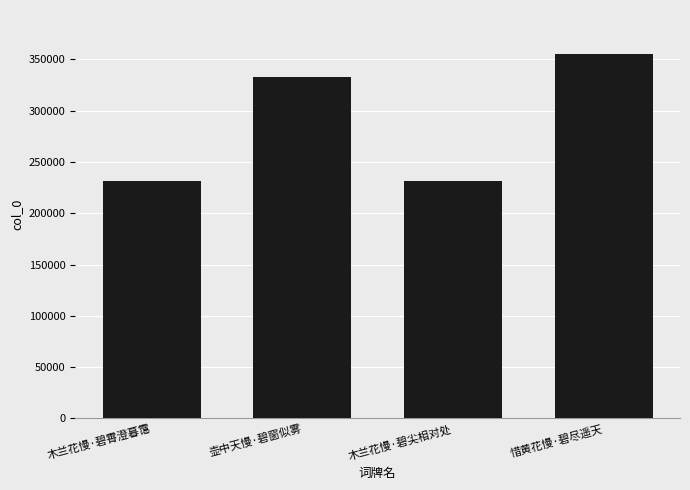

What is the smallest value displayed?

231389